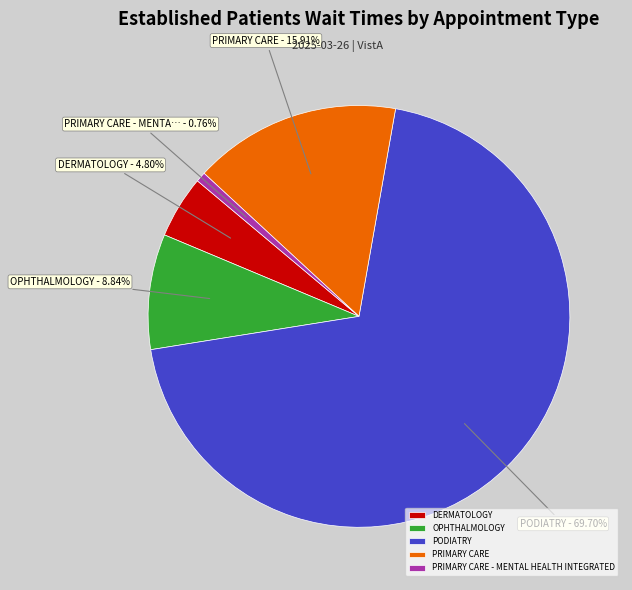

Which has a higher value, DERMATOLOGY or PRIMARY CARE?

PRIMARY CARE